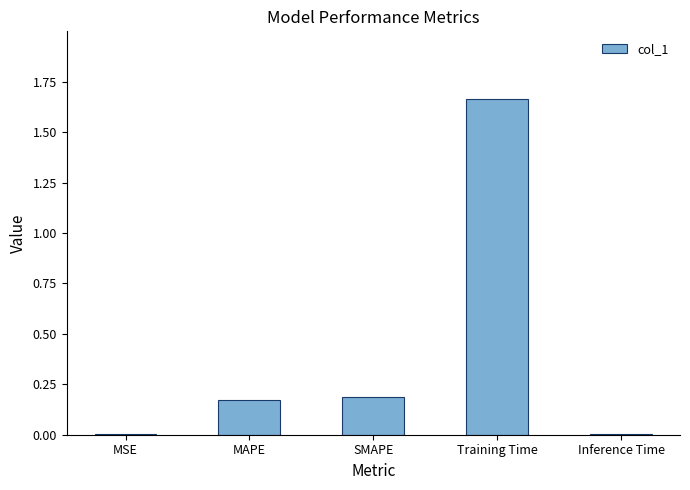

Which has a higher value, MAPE or Training Time?

Training Time